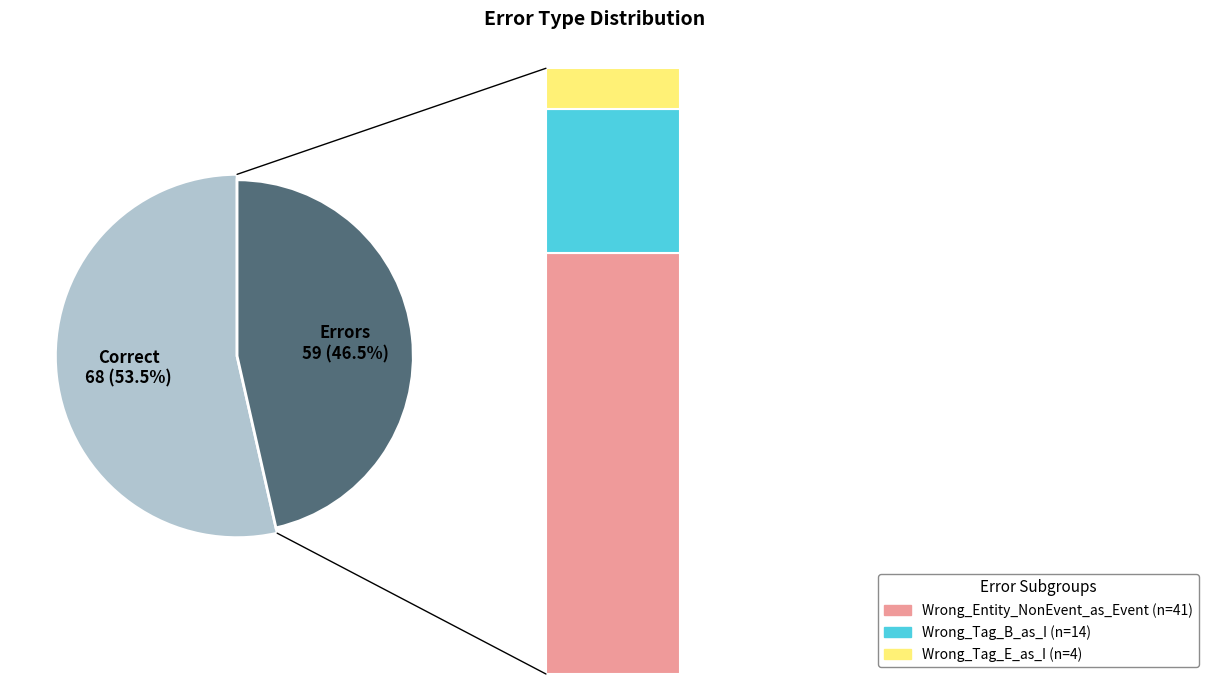

To the nearest percent, what is the combined percentage of Wrong_Tag_E_as_I and Correct?

57%